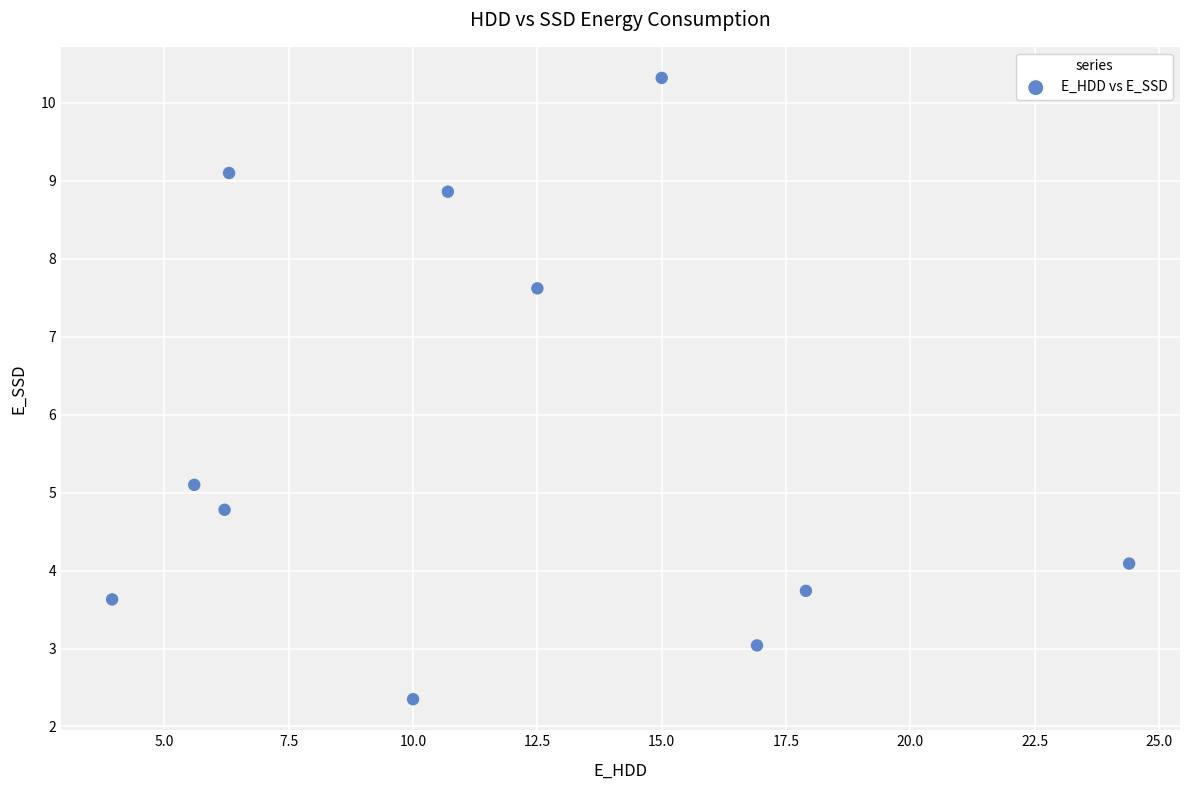

What Y value in the scatter plot is closest to 6?

5.1